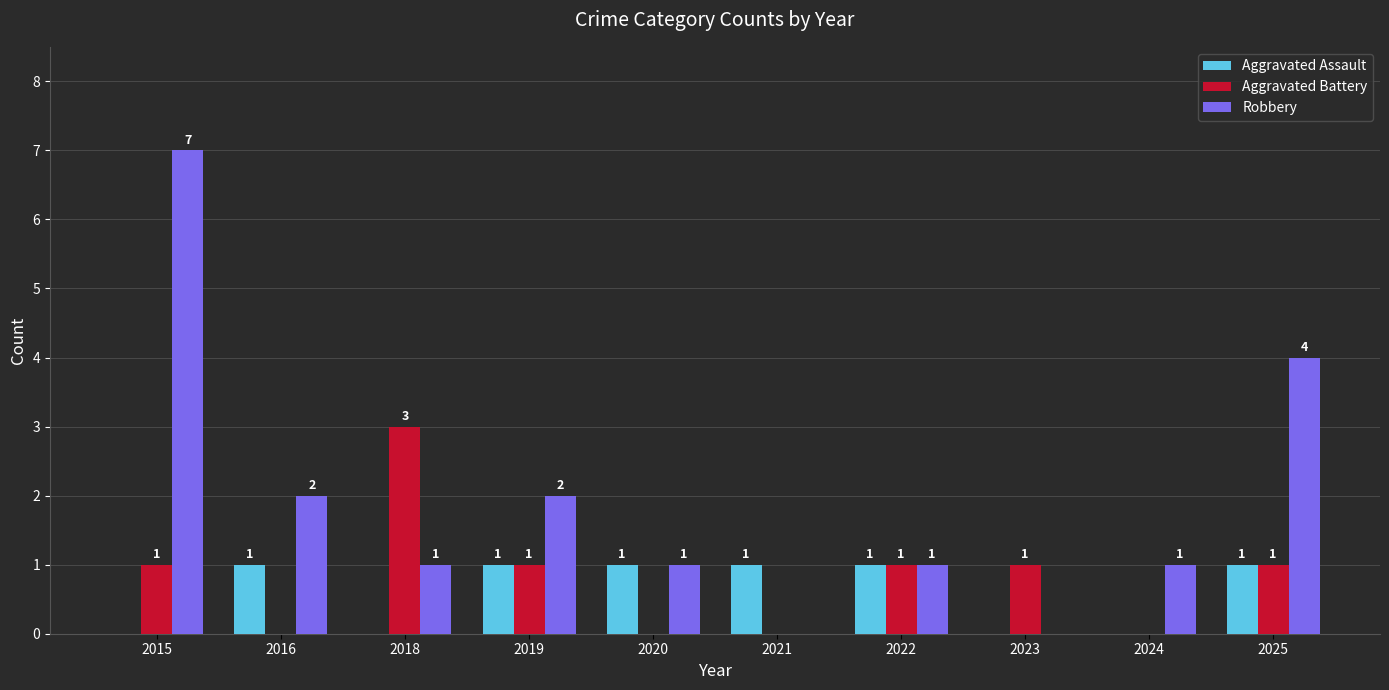

What is the sum of all Aggravated Battery values?

8